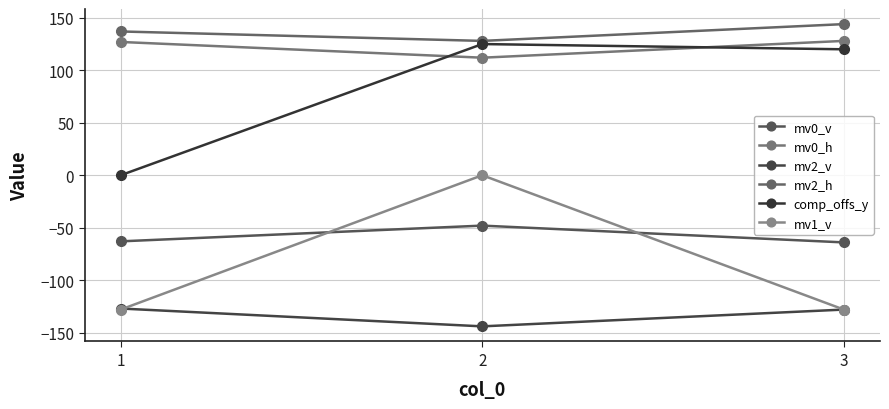

How many distinct data groups are displayed?

6